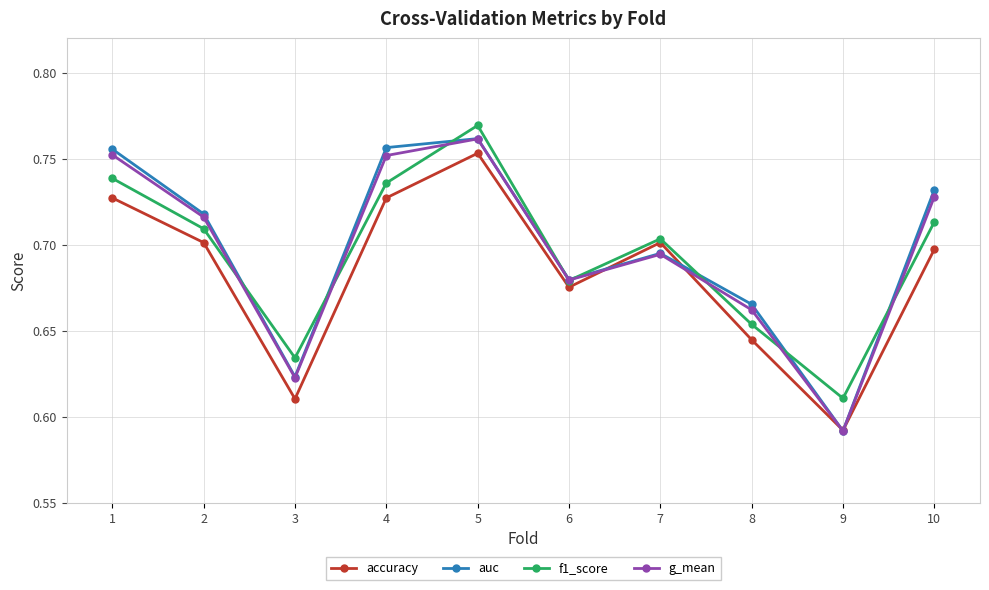

Does the chart display data point markers on the line(s)?

Yes